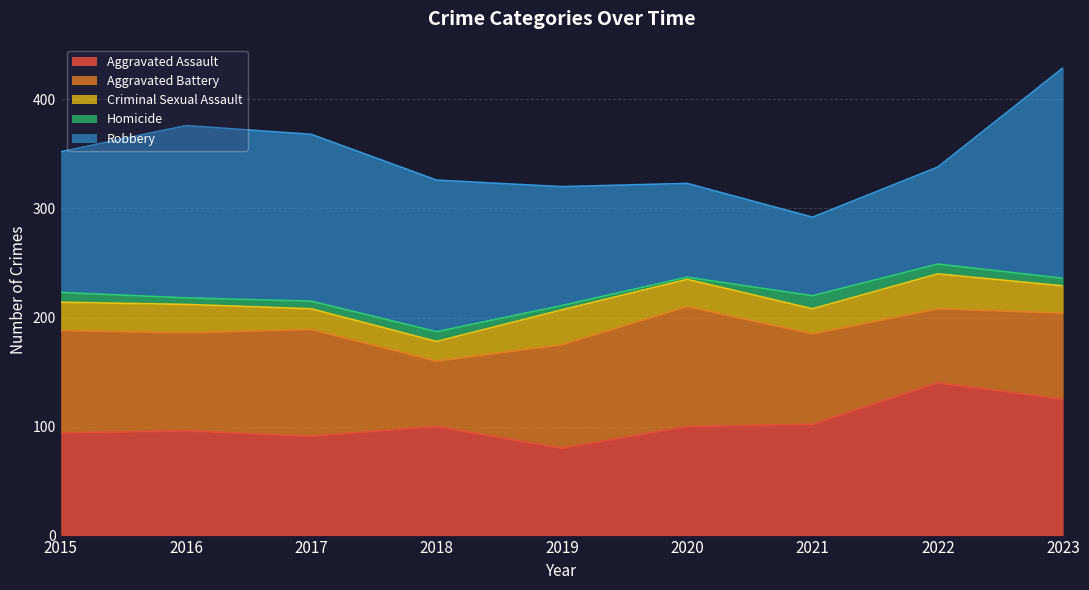

Read the Robbery value at 2016, to the nearest 5.

160